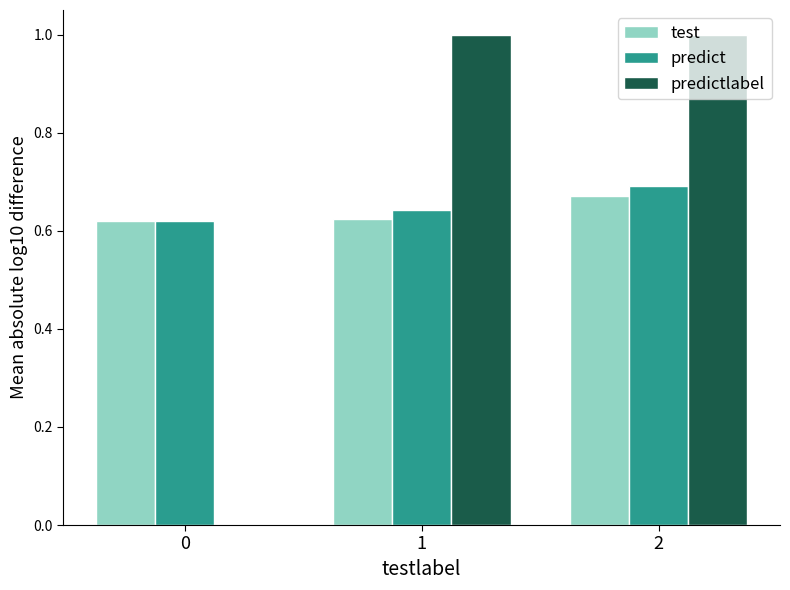

Is the value of test at 0 greater than the value of predictlabel at 1?

No